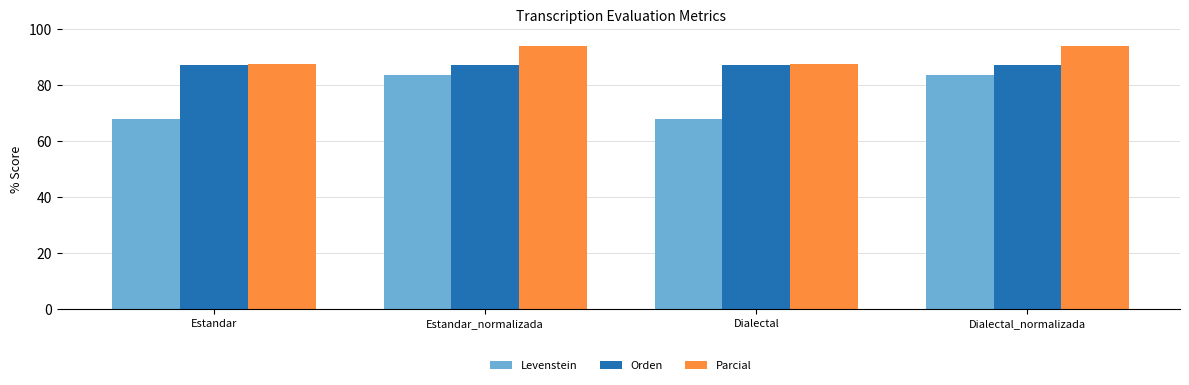

Between Dialectal and Dialectal_normalizada, which series saw the biggest shift?

Levenstein